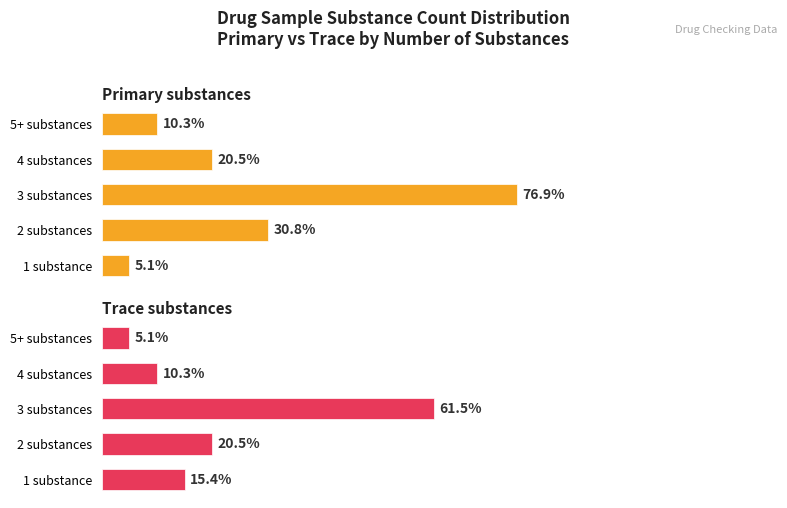

The value of Primary substances at 1 substance is 1. True or false?

False